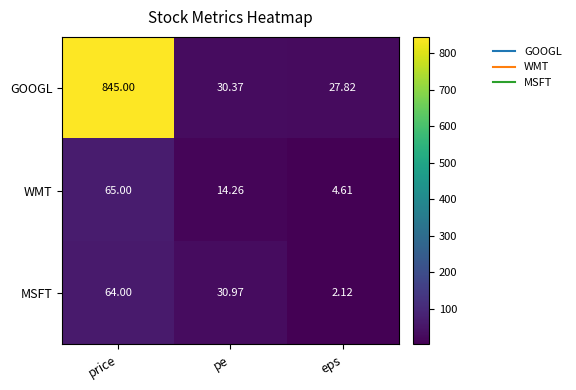

Which label corresponds to the largest value in the chart?

price